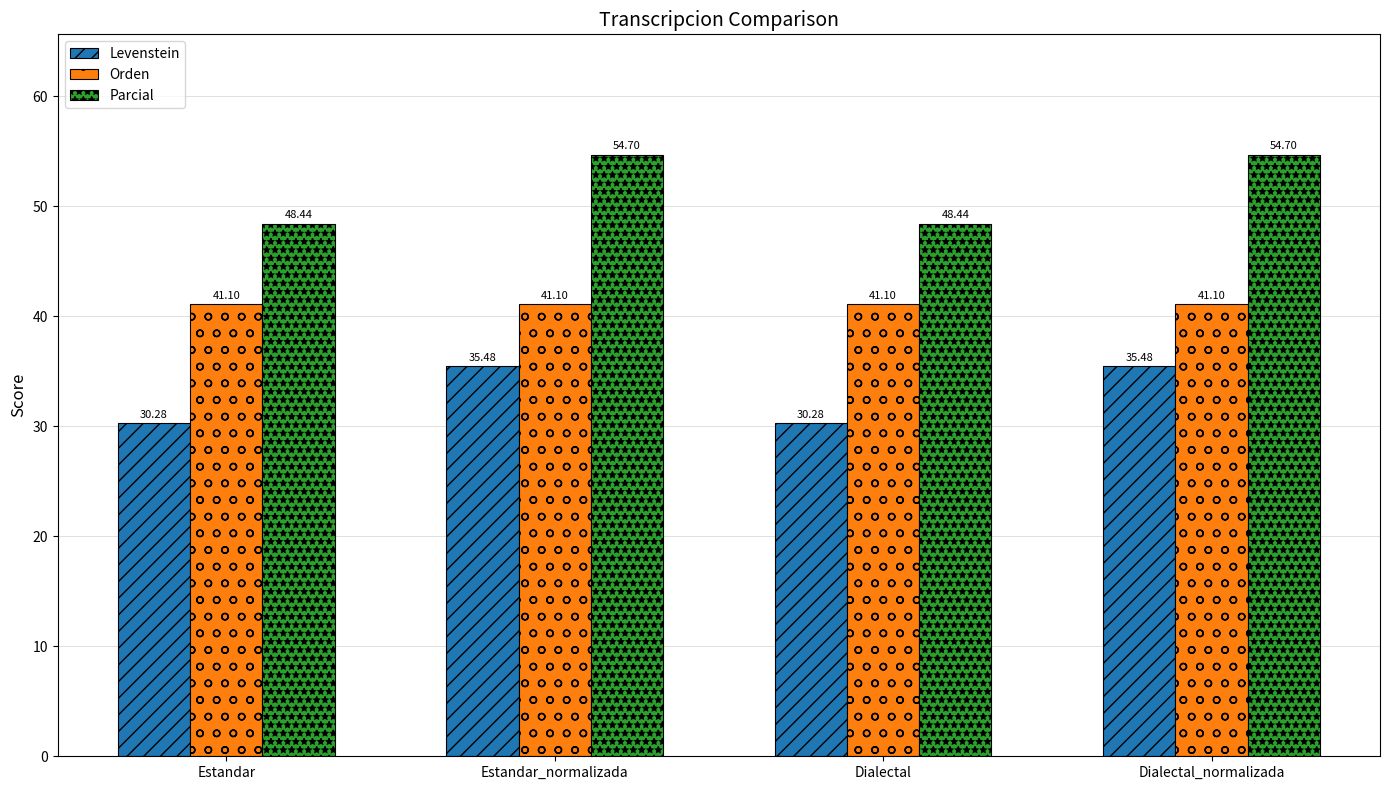

How many groups of bars are there?

4